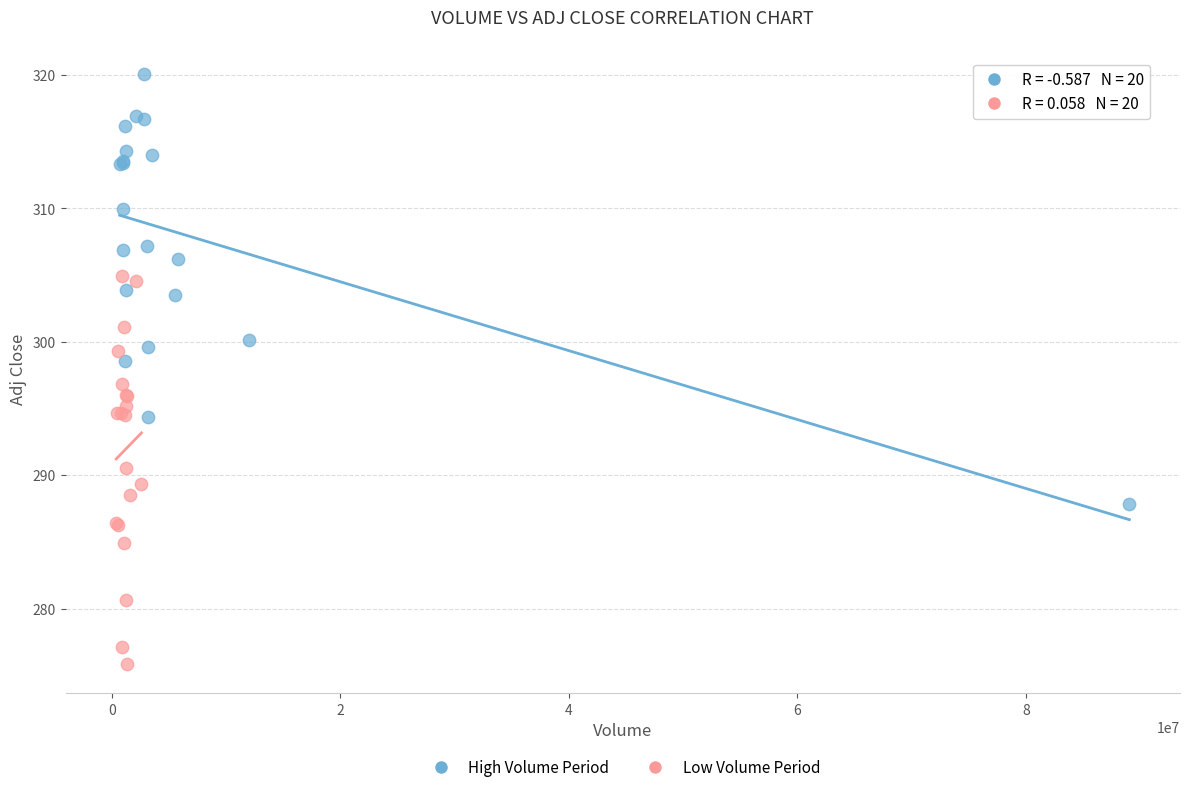

Which series reaches the maximum Y coordinate?

High Volume Period